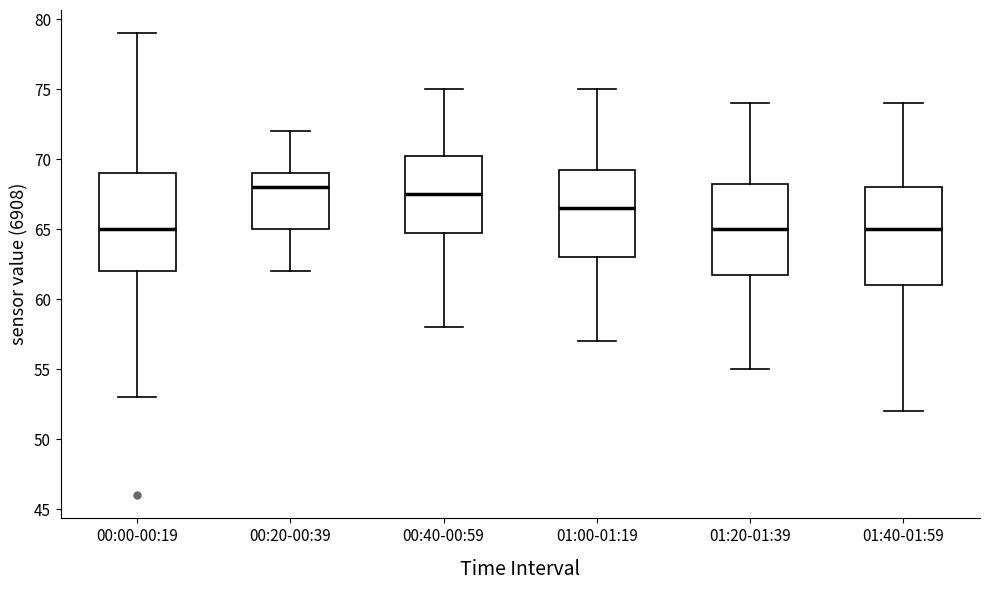

Where does the upper whisker of the box for 01:20-01:39 end on the y-axis? The values are not printed on the chart, so give them approximately, as read against the axis.

74.0